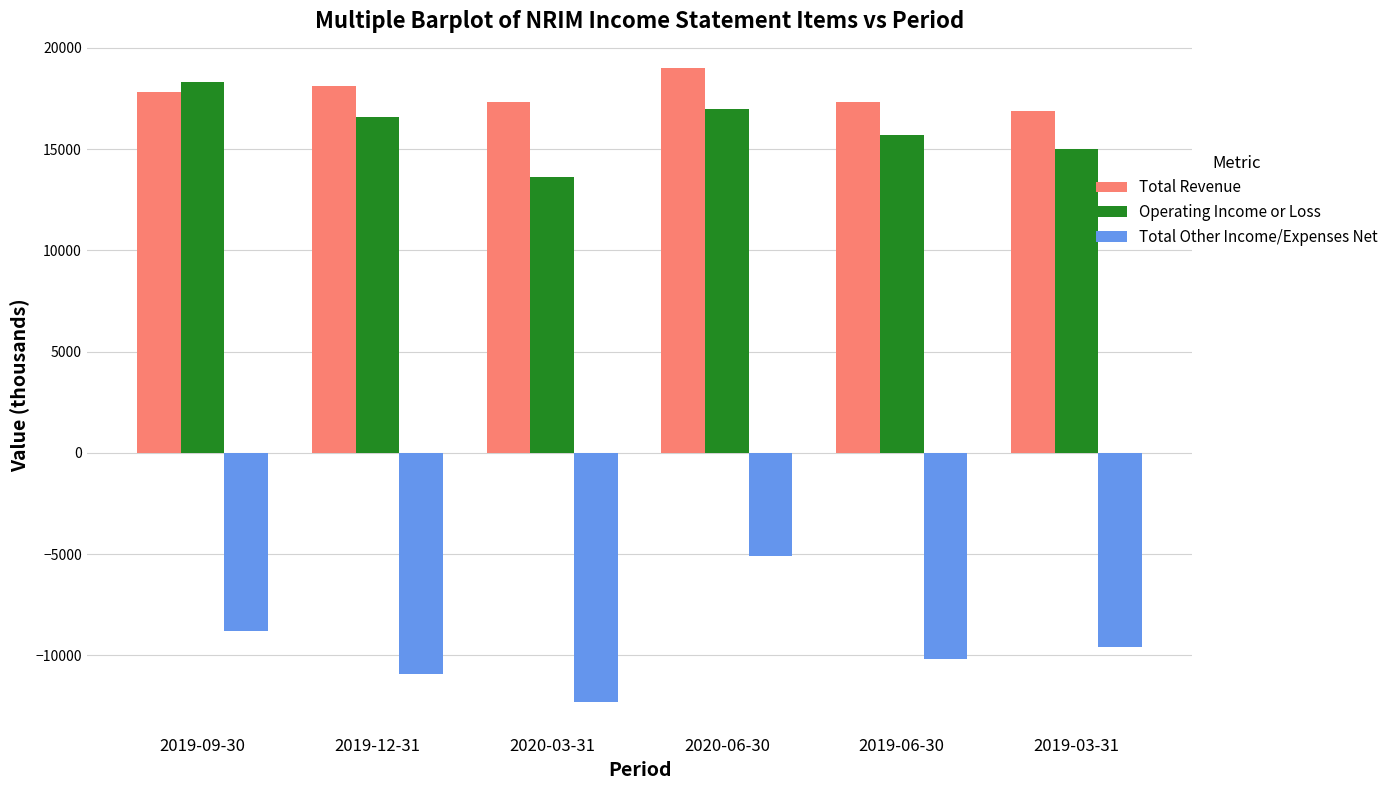

Reading left to right, list all the values displayed in this chart.

Total Revenue: 2019-09-30=17800	2019-12-31=18100	2020-03-31=17300	2020-06-30=19000	2019-06-30=17300	2019-03-31=16900
Operating Income or Loss: 2019-09-30=18300	2019-12-31=16600	2020-03-31=13600	2020-06-30=17000	2019-06-30=15700	2019-03-31=15000
Total Other Income/Expenses Net: 2019-09-30=-8800	2019-12-31=-10900	2020-03-31=-12300	2020-06-30=-5100	2019-06-30=-10200	2019-03-31=-9600